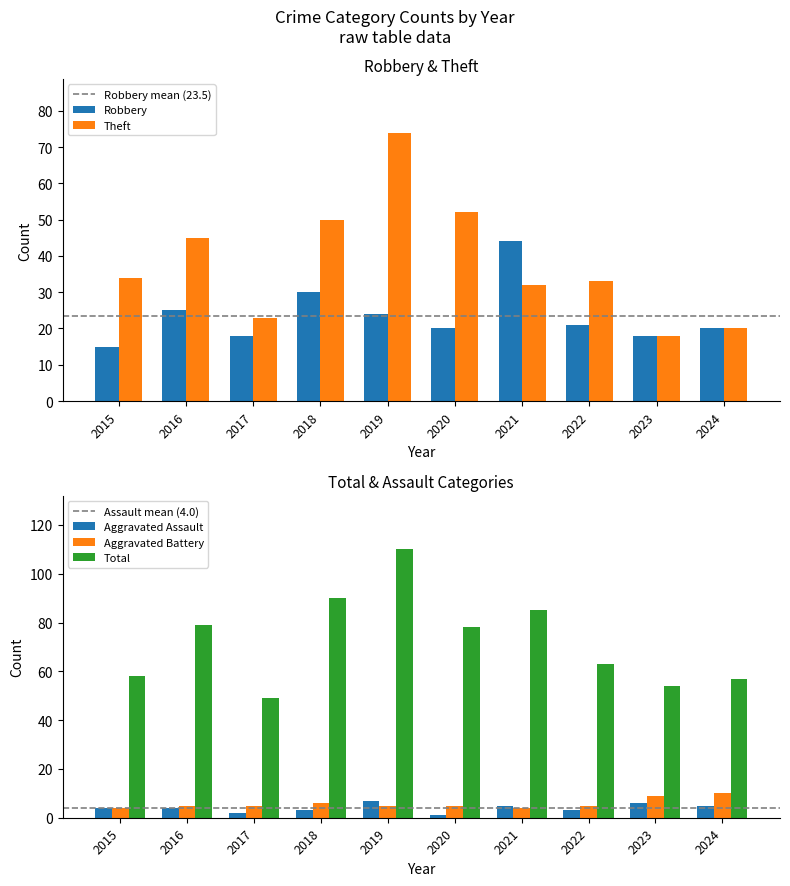

At which category is the sum across all series the highest?

2019